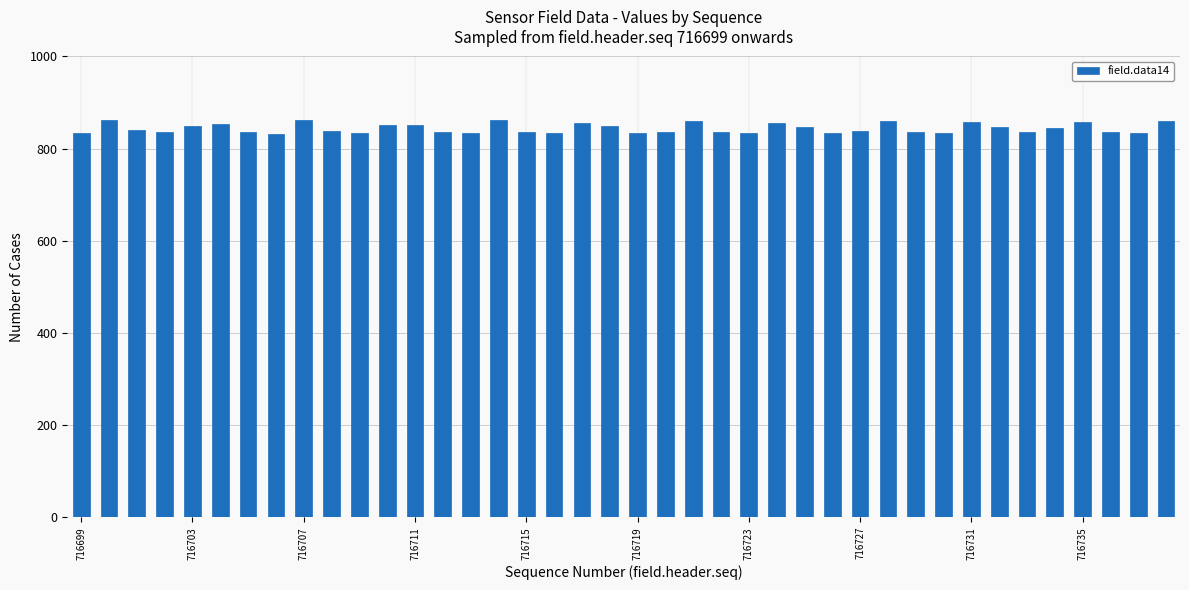

What is the smallest value displayed?

832